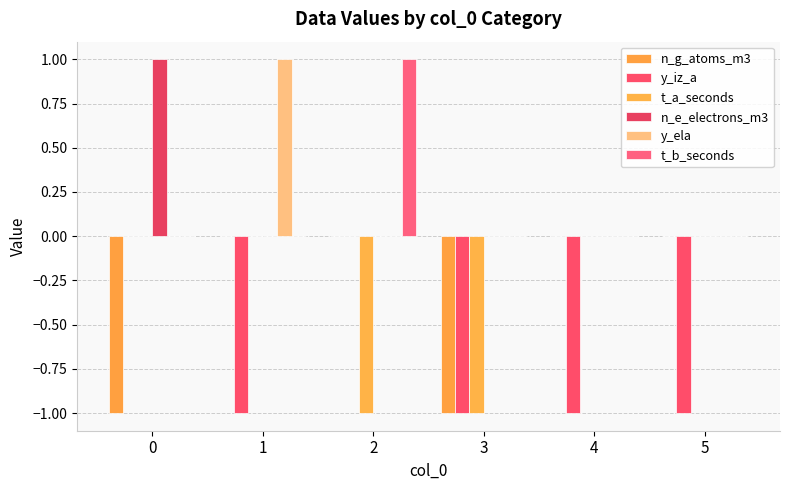

Reading right to left, transcribe all the data shown in this chart.

n_g_atoms_m3: 5=0	4=0	3=-1	2=0	1=0	0=-1
y_iz_a: 5=-1	4=-1	3=-1	2=0	1=-1	0=0
t_a_seconds: 5=0	4=0	3=-1	2=-1	1=0	0=0
n_e_electrons_m3: 5=0	4=0	3=0	2=0	1=0	0=1
y_ela: 5=0	4=0	3=0	2=0	1=1	0=0
t_b_seconds: 5=0	4=0	3=0	2=1	1=0	0=0